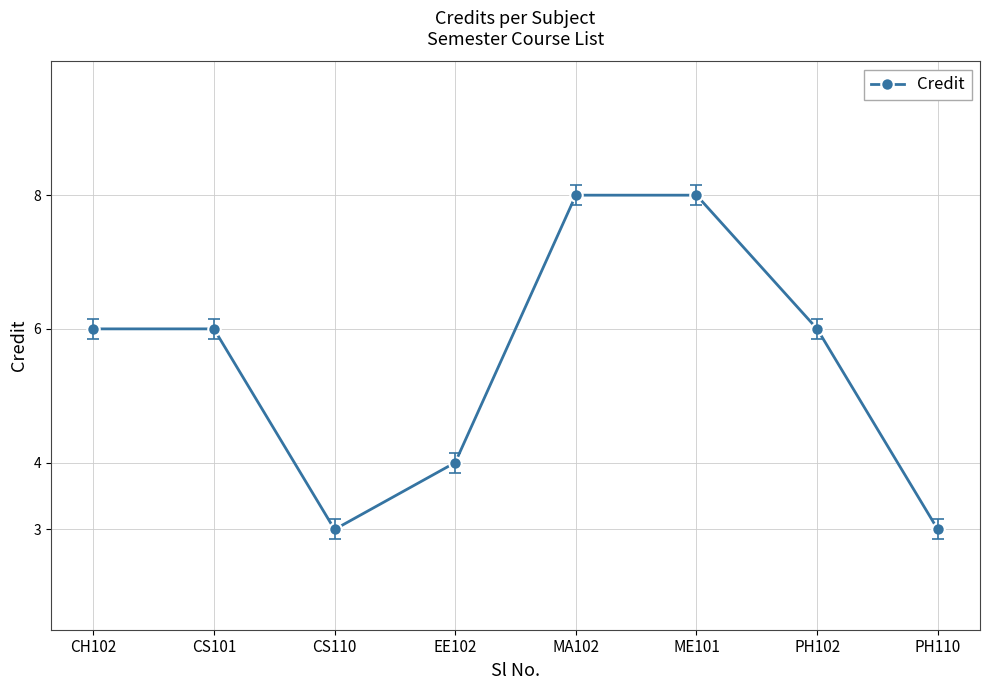

What is the average value?

6